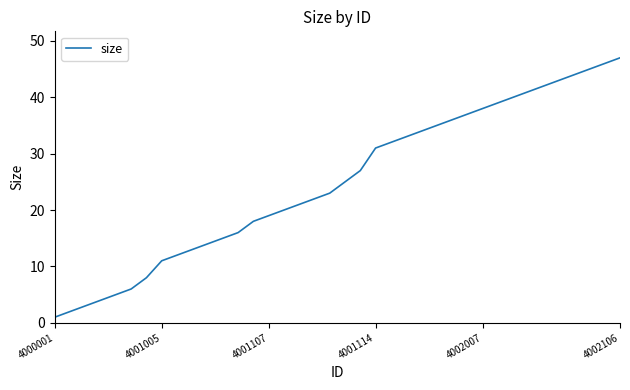

What is the greatest value displayed?

47